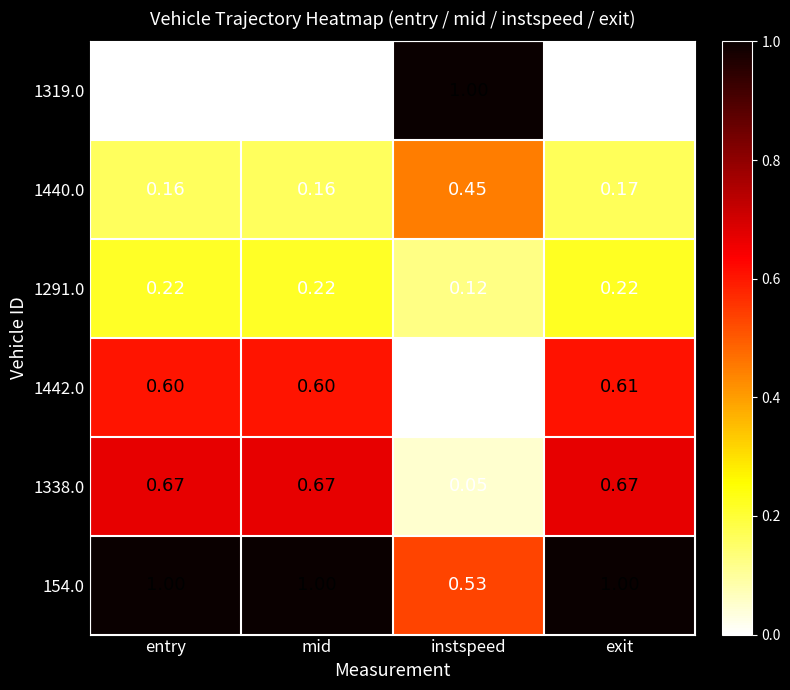

At which label is 154.0 closest to 0?

instspeed